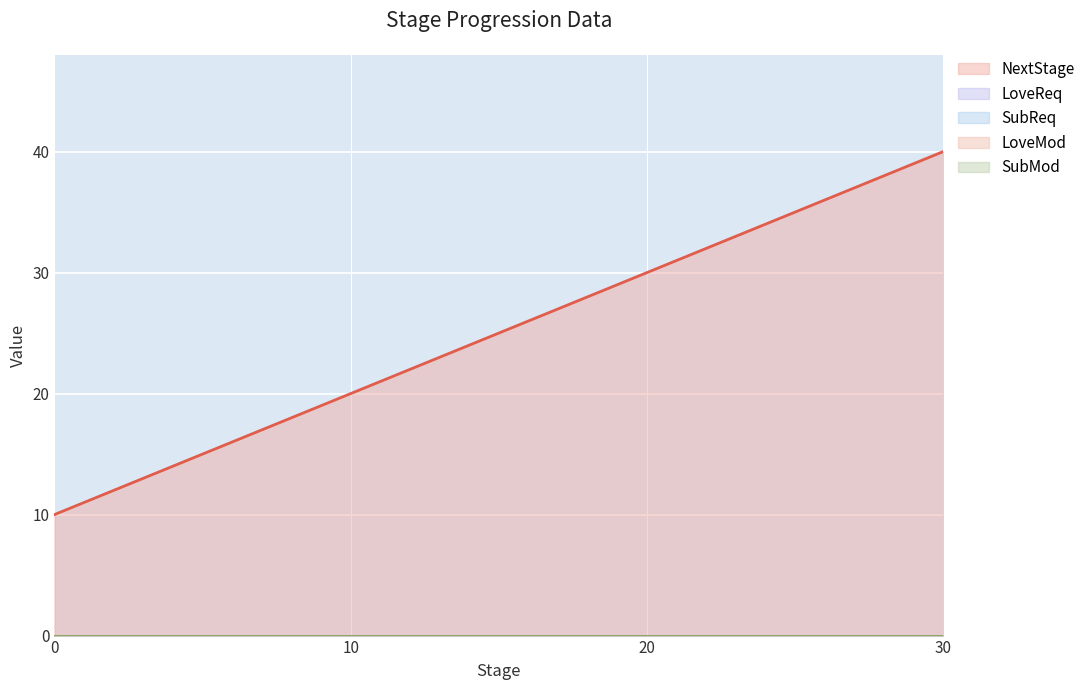

How many lines are shown in the chart?

5